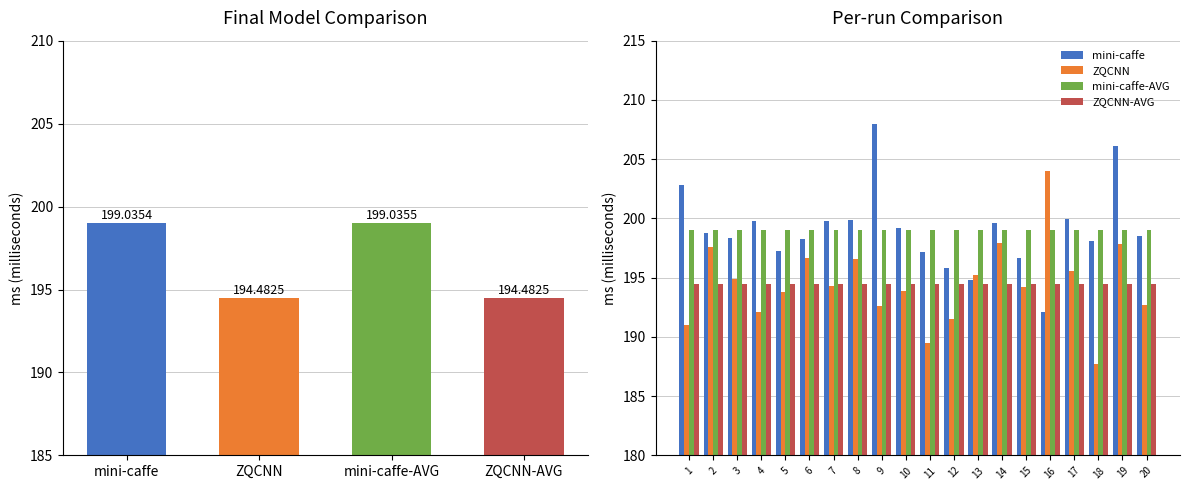

Does the chart contain stacked bars?

No